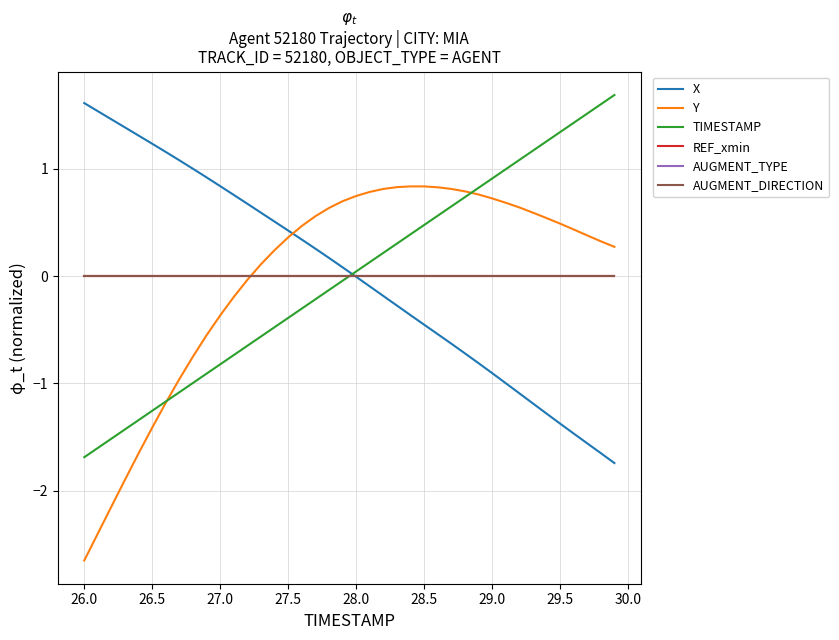

Does the chart have visible grid lines?

Yes